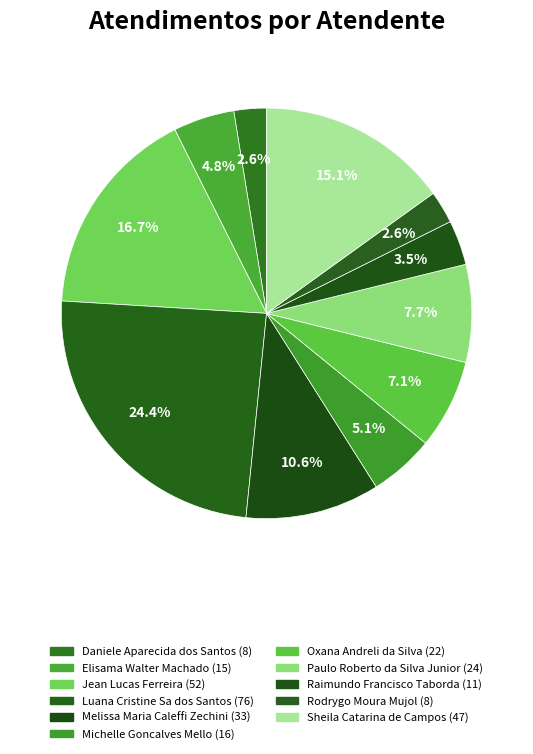

To the nearest percent, what portion does Michelle Goncalves Mello represent?

5%